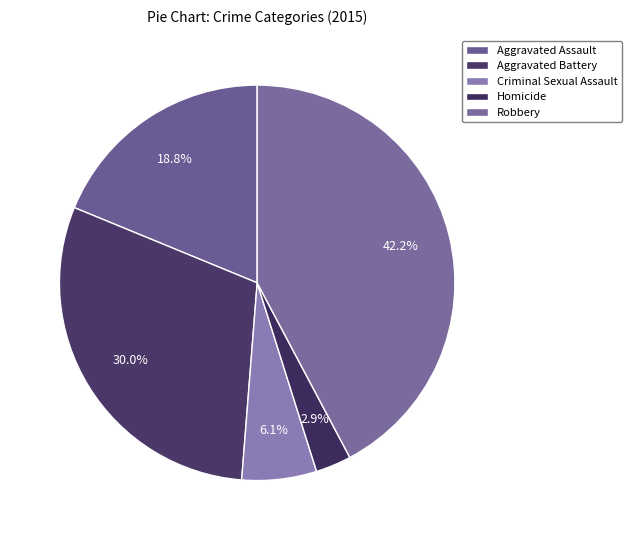

Rank the categories by value from highest to lowest.

Robbery, Aggravated Battery, Aggravated Assault, Criminal Sexual Assault, Homicide